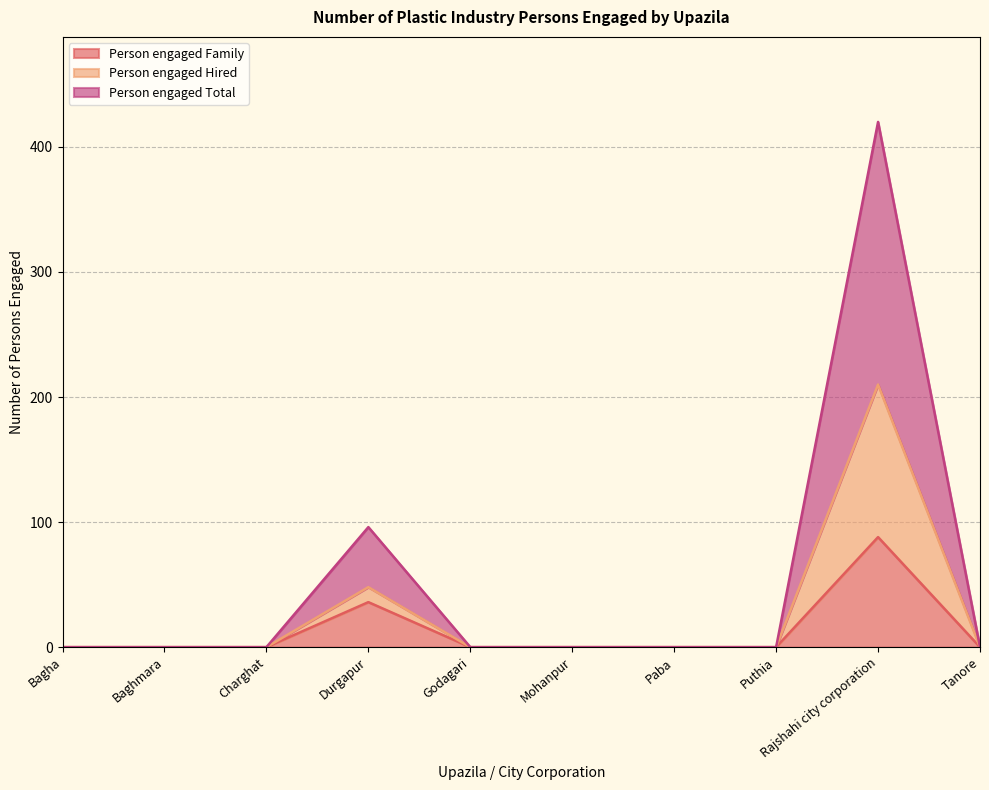

Where is Person engaged Total nearest to the value 210?

Durgapur